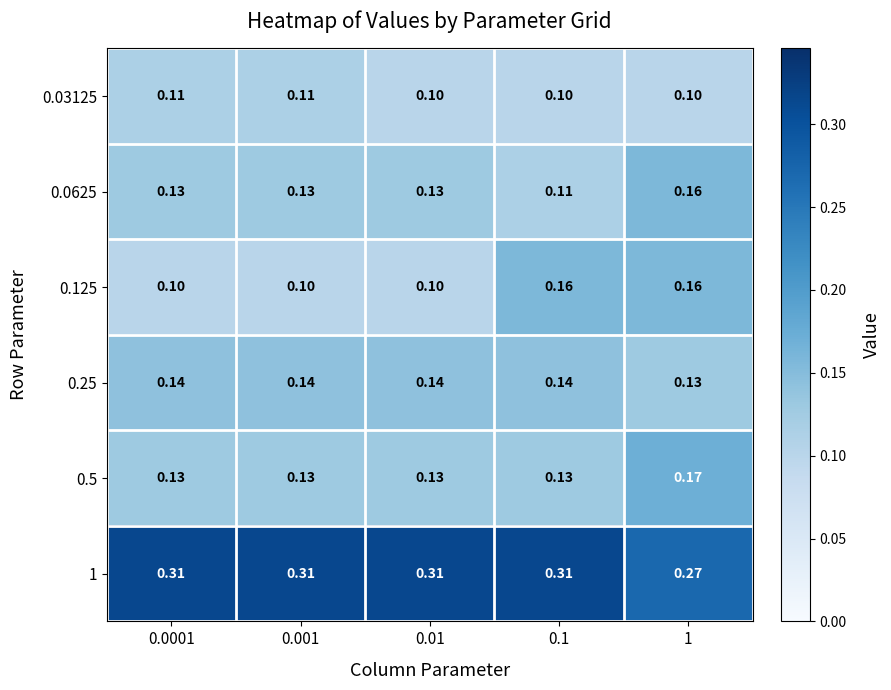

Reading left to right, transcribe all the data shown in this chart.

0.03125: 0.0001=0.1	0.001=0.1	0.01=0.1	0.1=0.1	1=0.1
0.0625: 0.0001=0.1	0.001=0.1	0.01=0.1	0.1=0.1	1=0.2
0.125: 0.0001=0.1	0.001=0.1	0.01=0.1	0.1=0.2	1=0.2
0.25: 0.0001=0.1	0.001=0.1	0.01=0.1	0.1=0.1	1=0.1
0.5: 0.0001=0.1	0.001=0.1	0.01=0.1	0.1=0.1	1=0.2
1: 0.0001=0.3	0.001=0.3	0.01=0.3	0.1=0.3	1=0.3